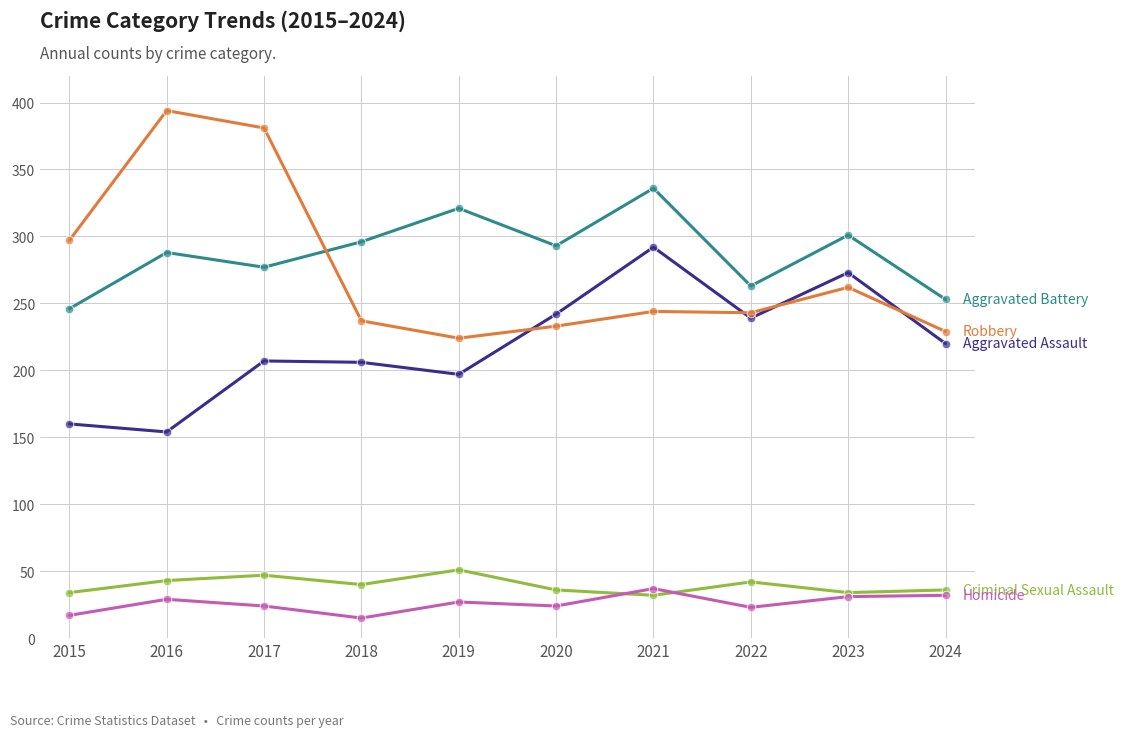

What is the spread (max minus min) of values at 2024?

221